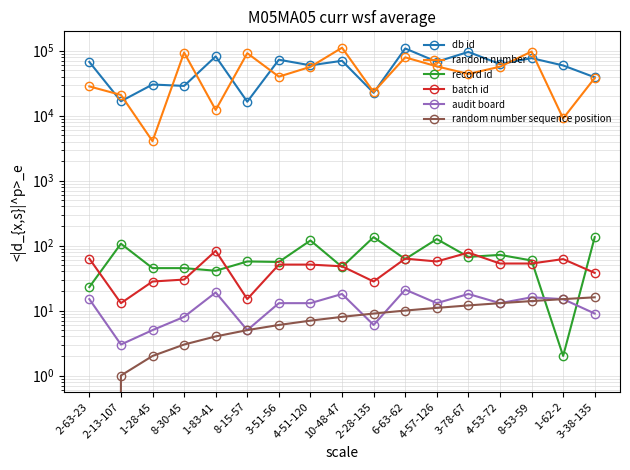

At which category is the sum across all series the highest?

6-63-62